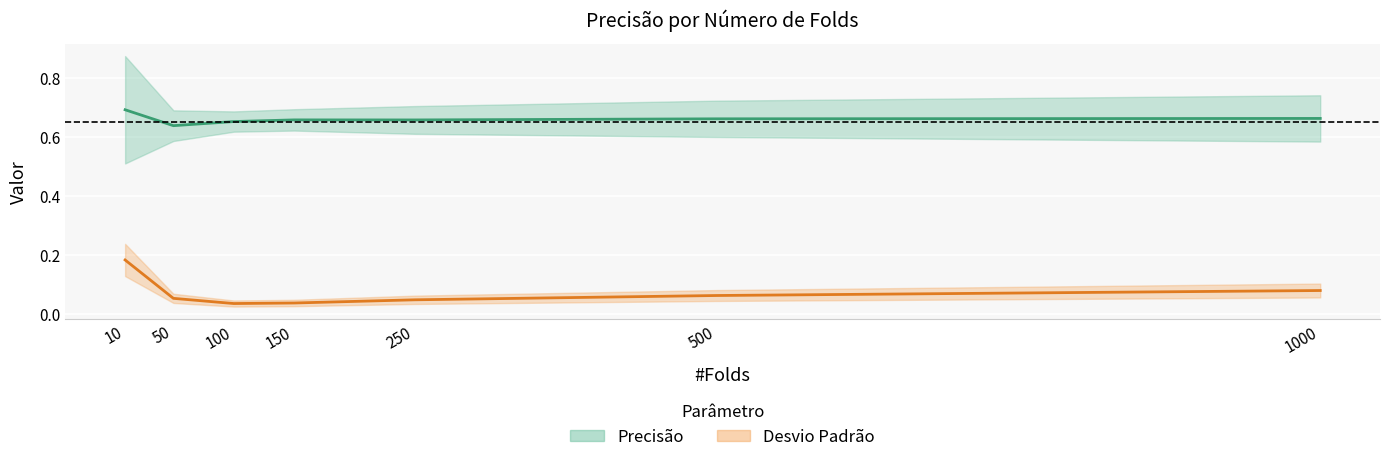

In Precisão, how many points are lower than both neighbors (excluding endpoints)?

2